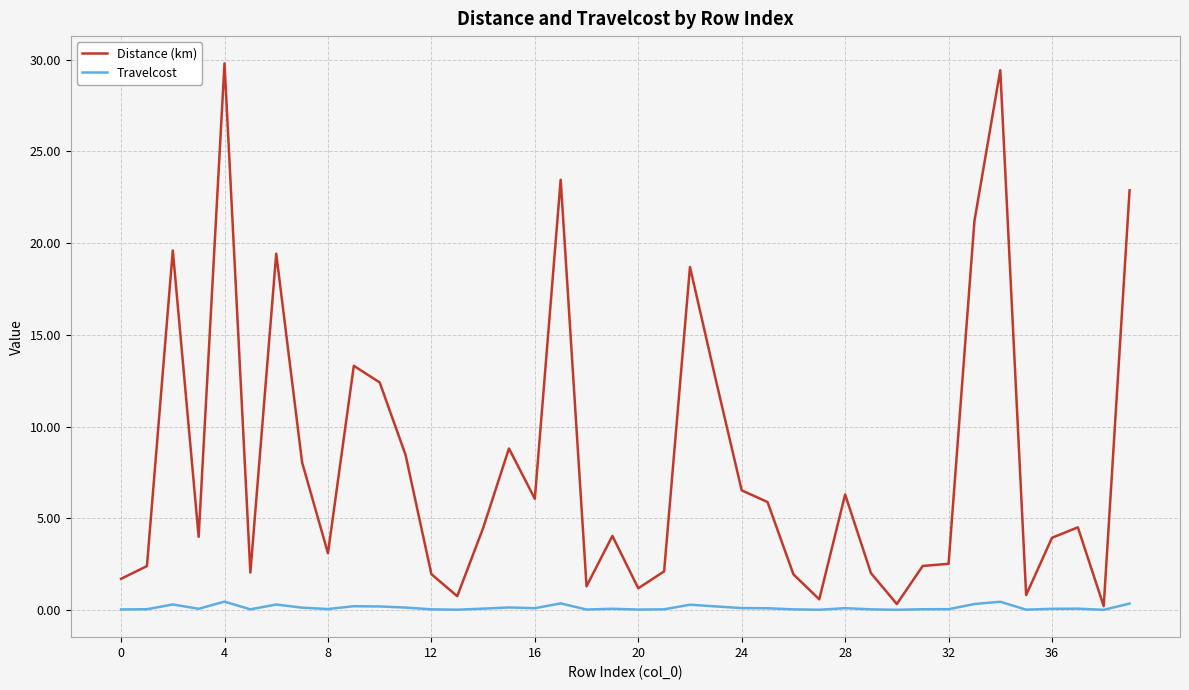

Which series has the largest range (max minus min)?

Distance (km)